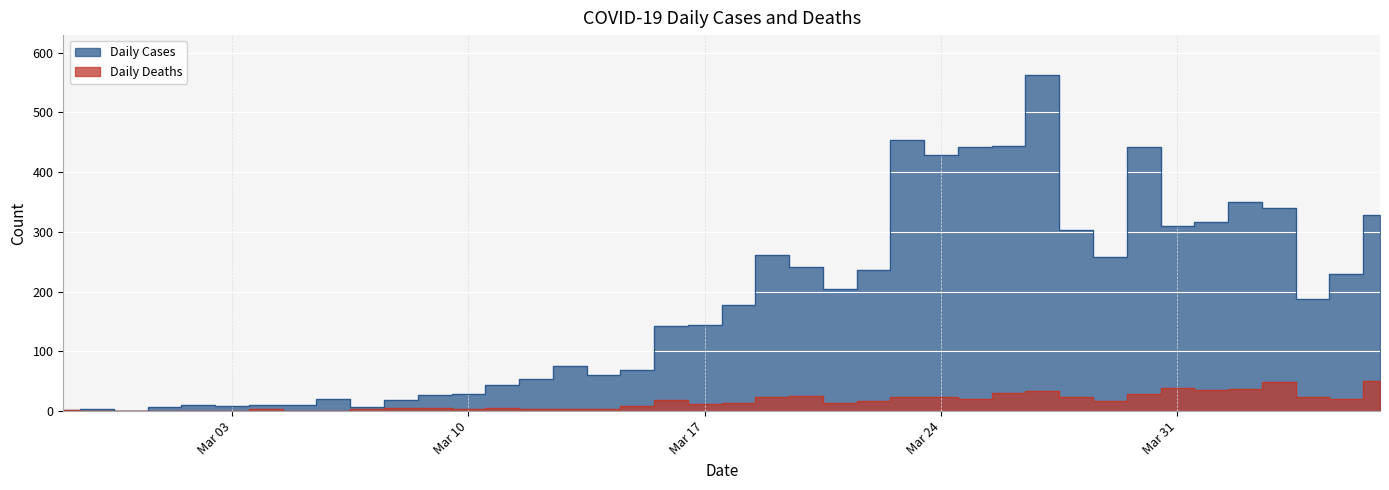

How many lines are shown in the chart?

2